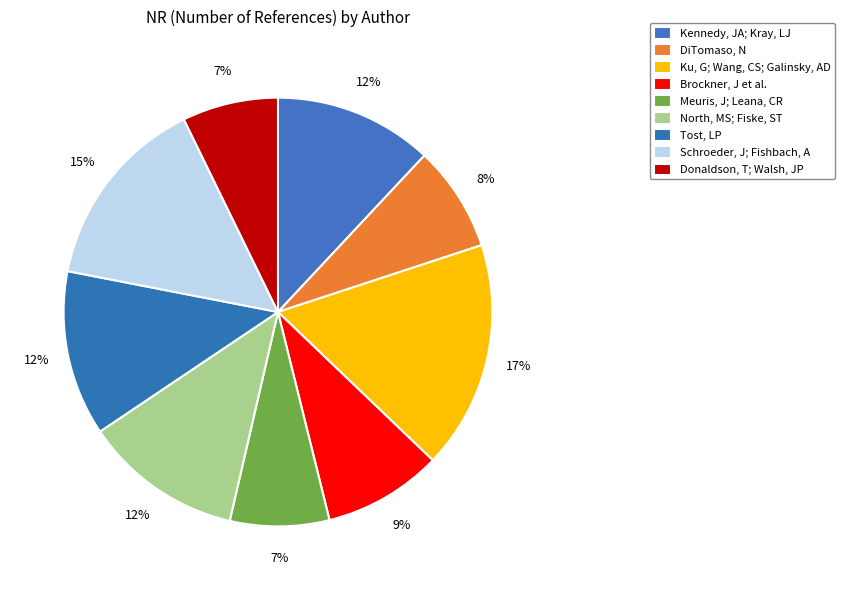

How many segments does this pie chart have?

9